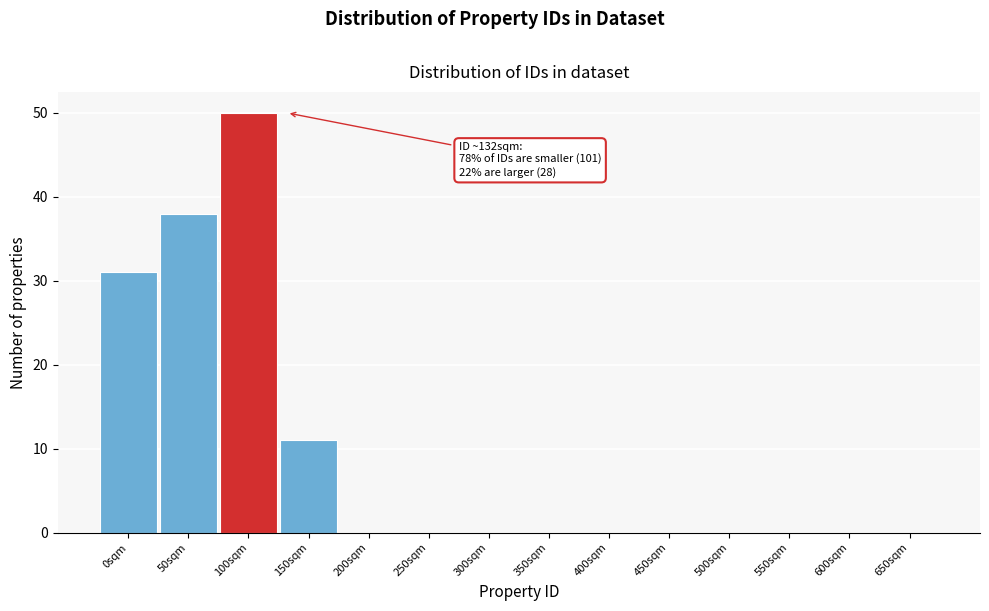

Reading right to left, extract all data points from this chart.

650sqm=0	600sqm=0	550sqm=0	500sqm=0	450sqm=0	400sqm=0	350sqm=0	300sqm=0	250sqm=0	200sqm=0	150sqm=11	100sqm=50	50sqm=38	0sqm=31